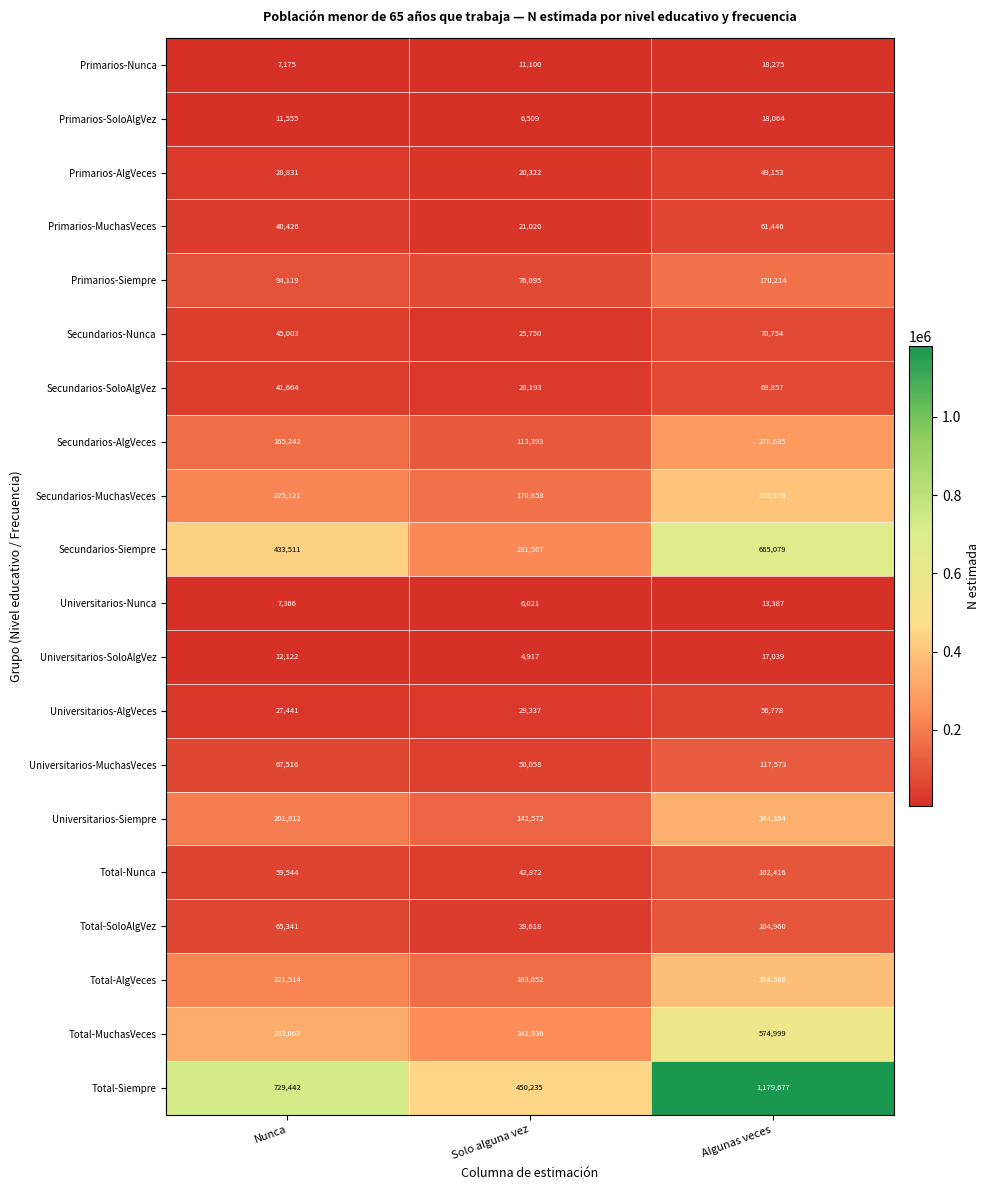

How many data points in Total-AlgVeces are less than 221514?

1